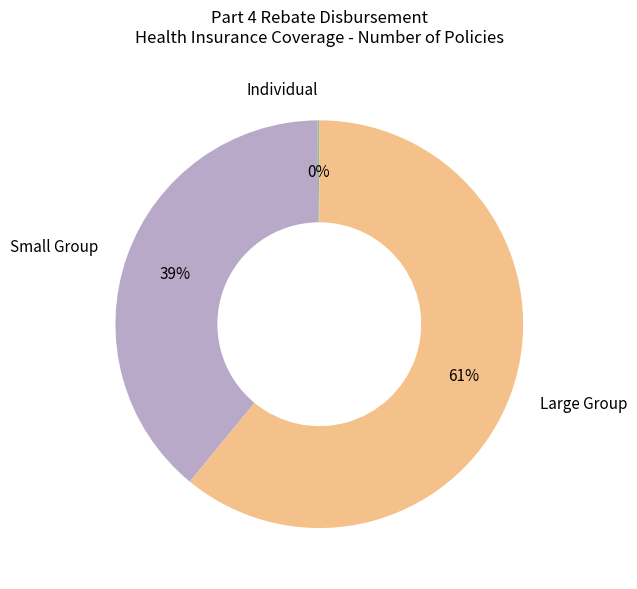

Do Large Group and Small Group together represent more than half of the pie?

Yes